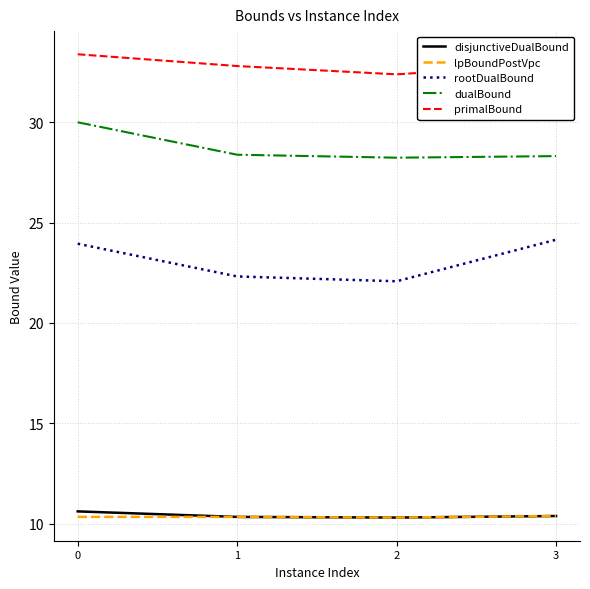

What is the smallest value displayed?

10.3